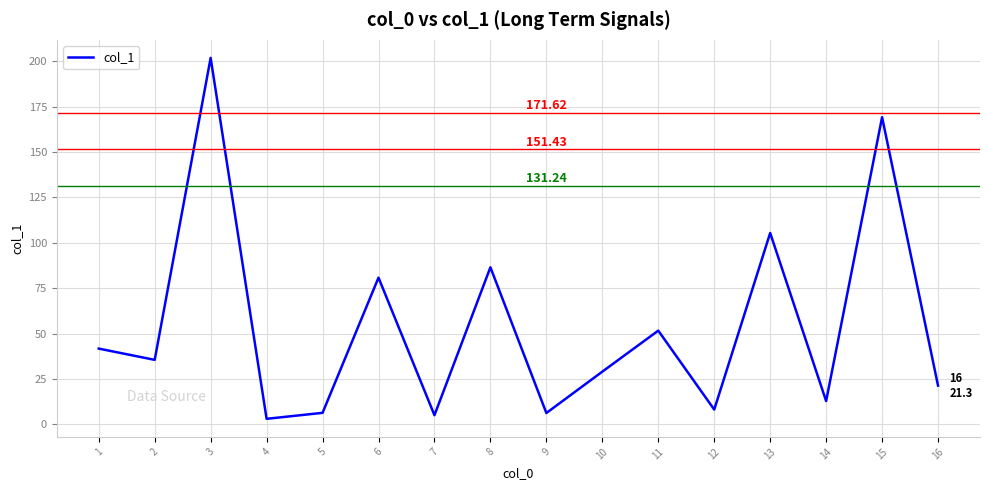

Approximately how many times larger is the value at 10 compared to 2?

0.8